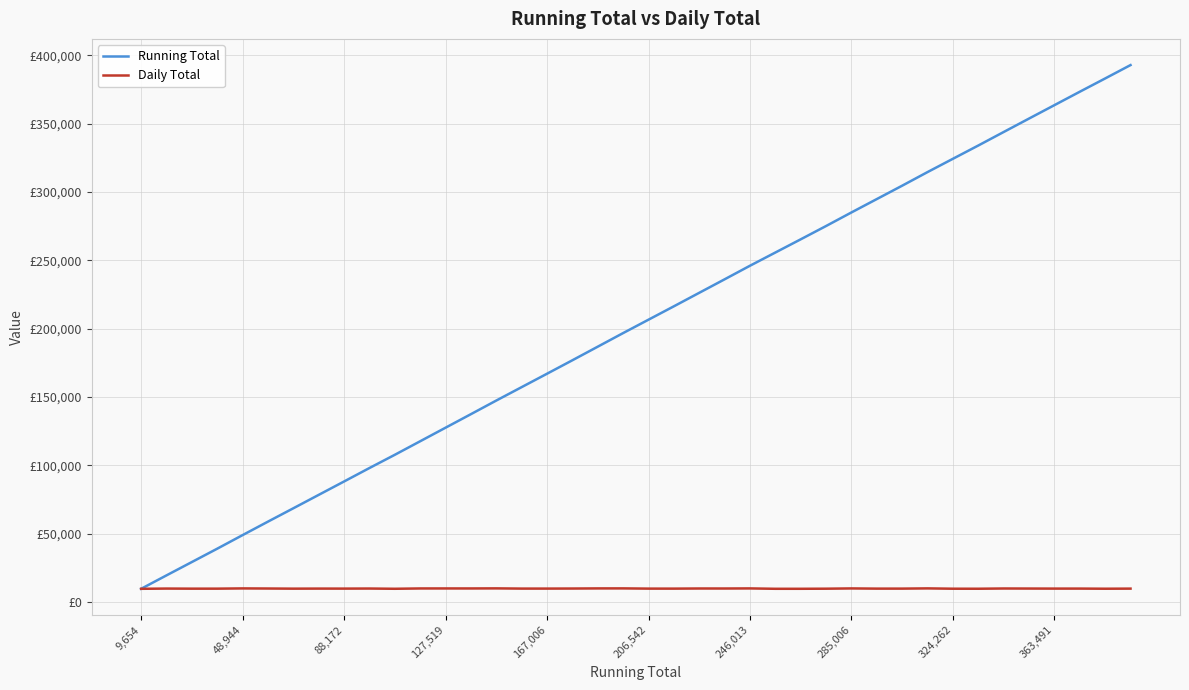

True or false: Running Total and Daily Total intersect in this chart.

False